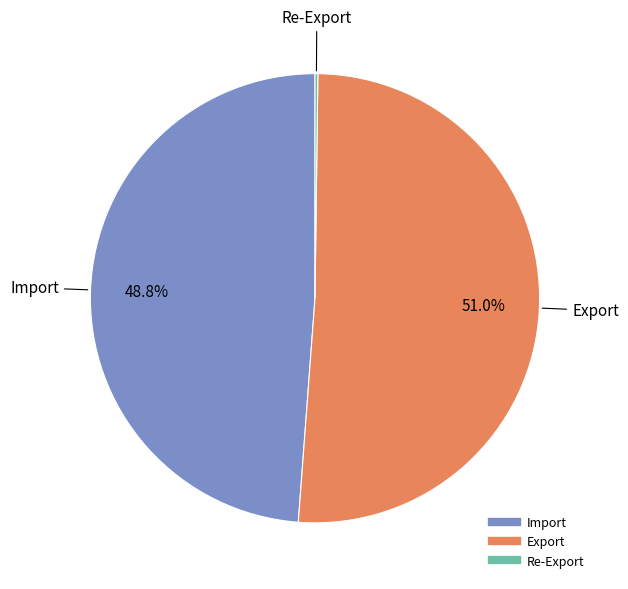

Does any single category account for the majority?

Yes